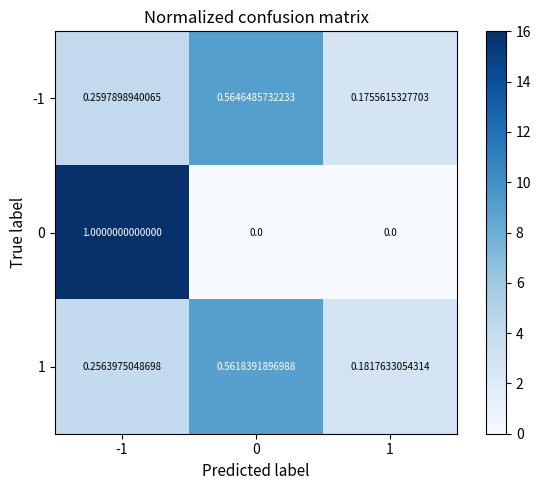

Is the value of 0 at -1 greater than the value of 1 at 1?

Yes